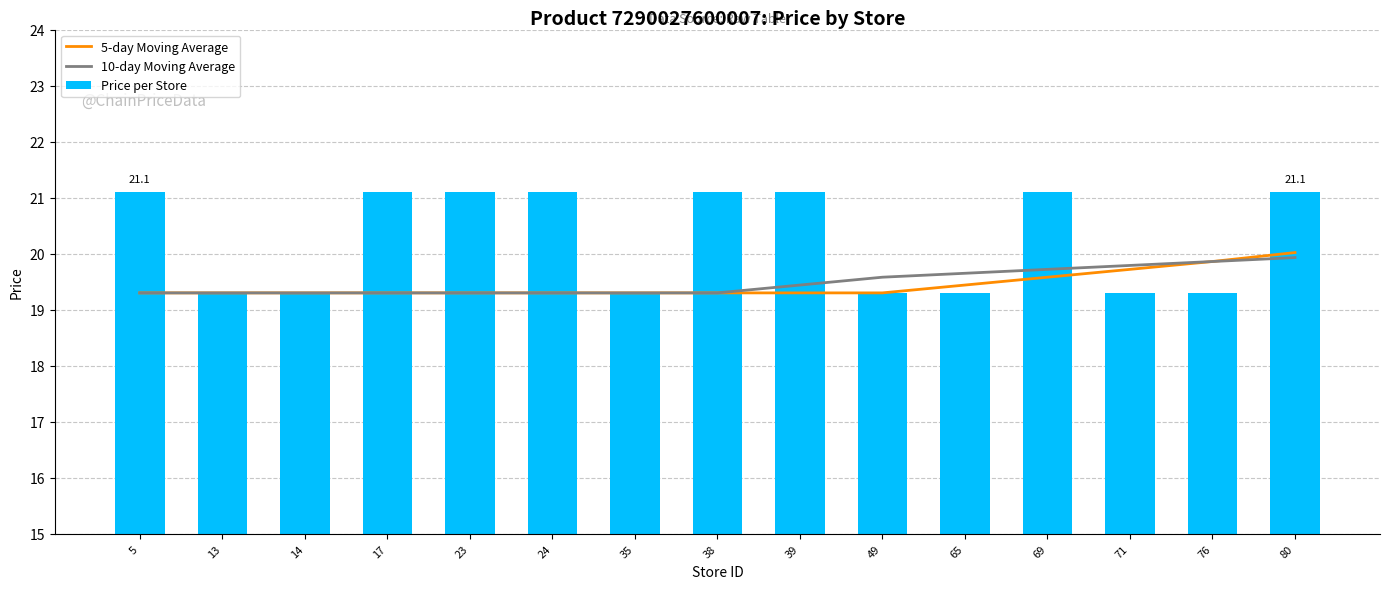

Is the value of Price per Store at 24 greater than the value of 5-day Moving Average at 38?

Yes